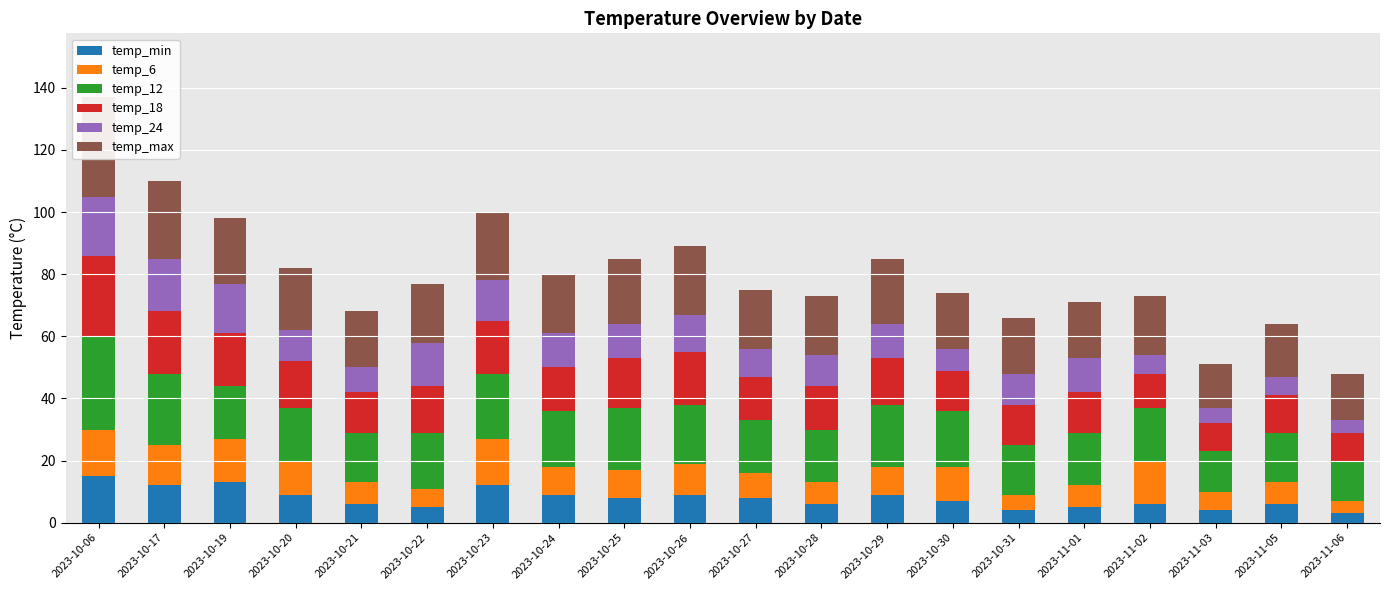

What is the approximate value of temp_6 at 2023-10-22, to the nearest 5?

5